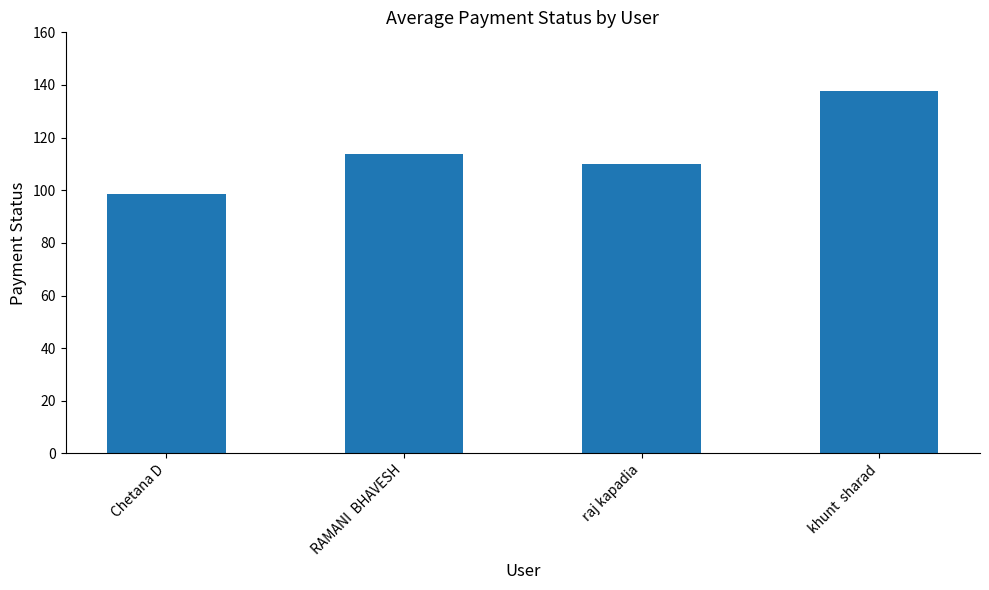

List the labels in order of value, largest first.

khunt  sharad, RAMANI  BHAVESH, raj kapadia, Chetana D